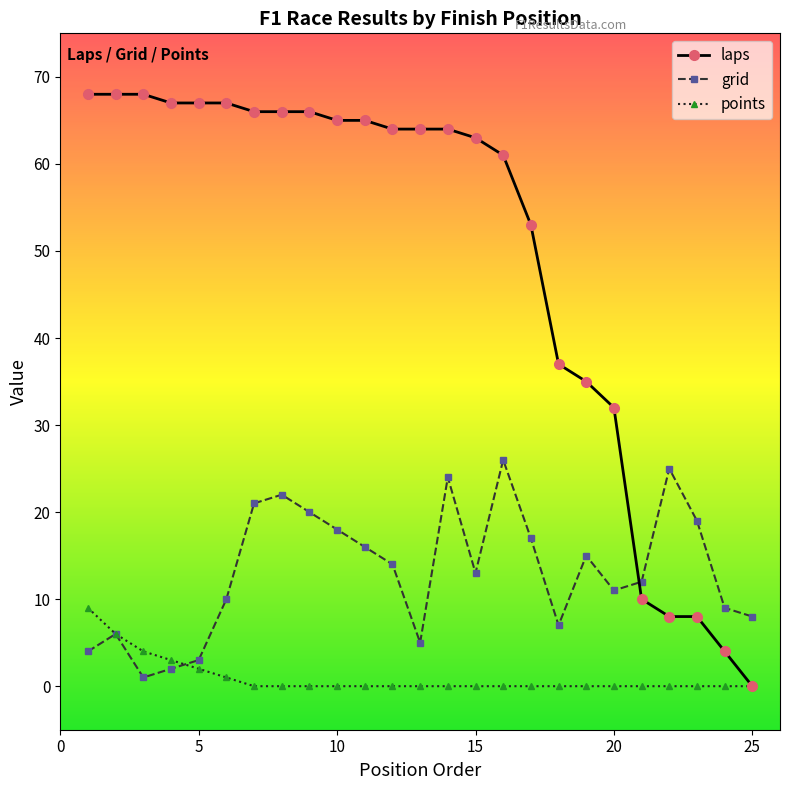

Which series has the widest spread of values?

laps